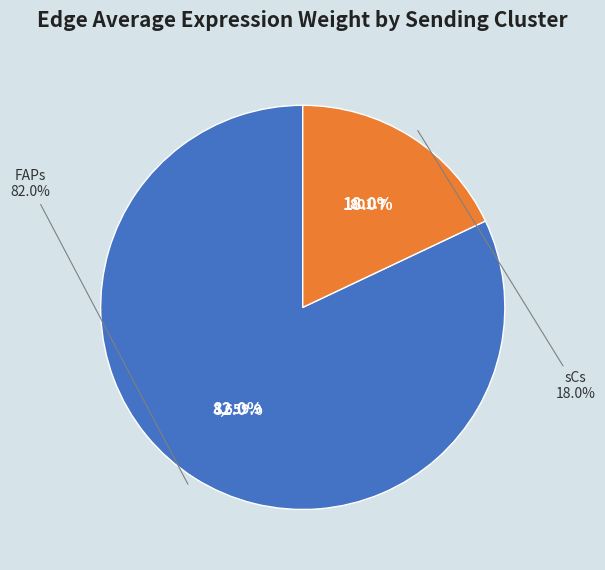

Count the number of slices in the pie.

3